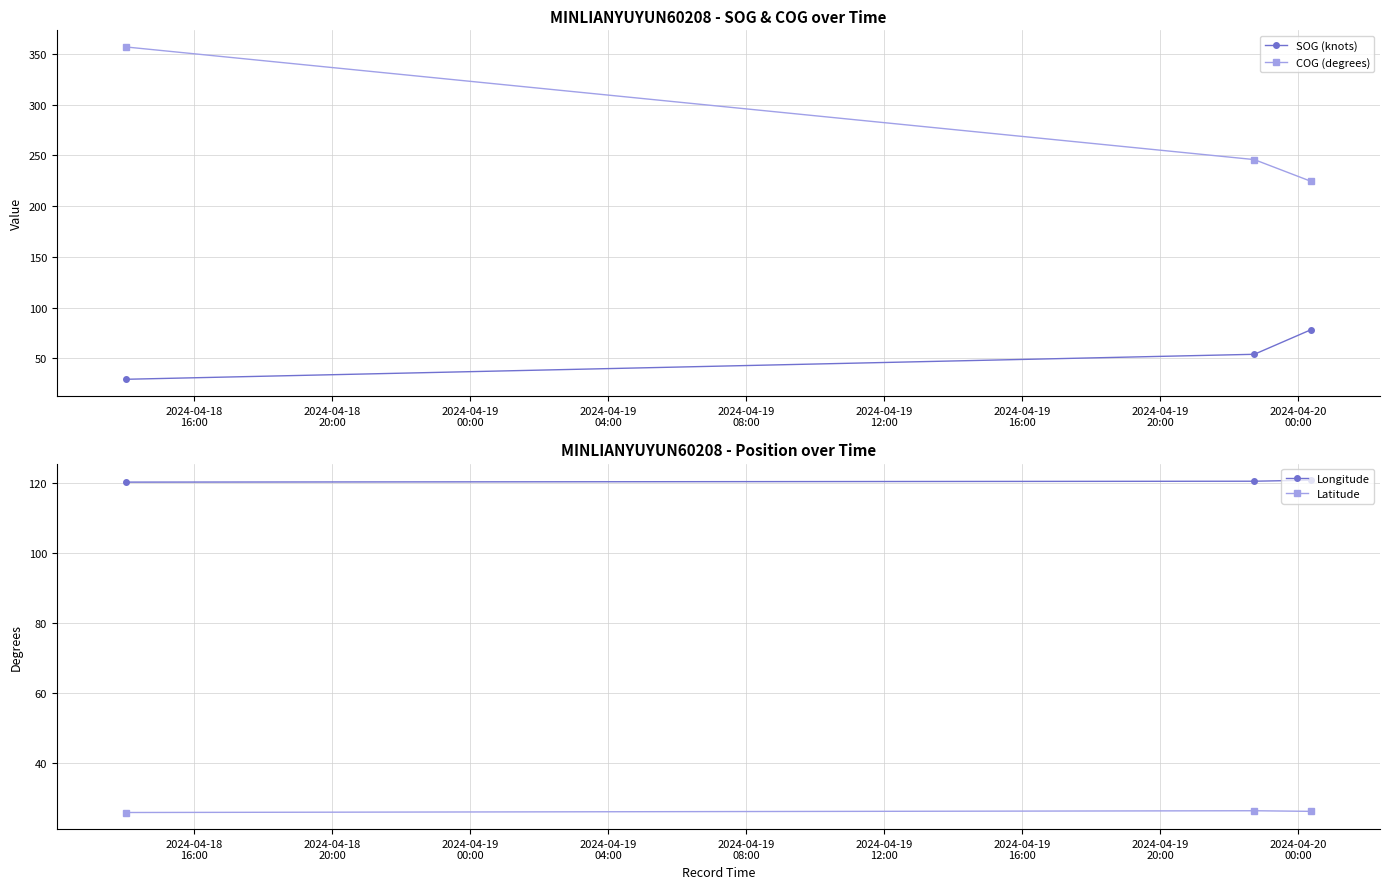

What is the value of the COG (degrees) point at the 3rd from the left?

224.4